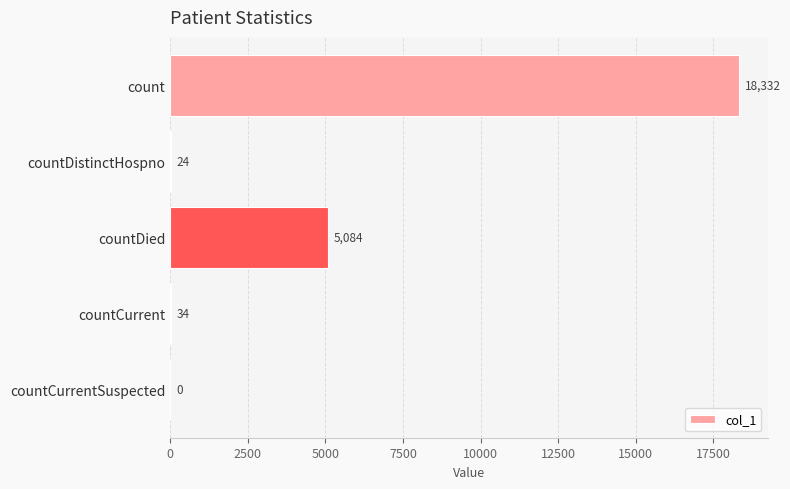

The chart shows a value of 24 at countDistinctHospno. True or false?

True